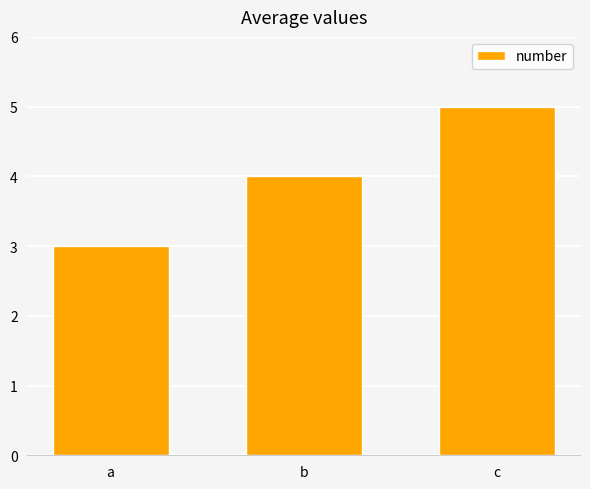

What is the change in value from a to c?

+2